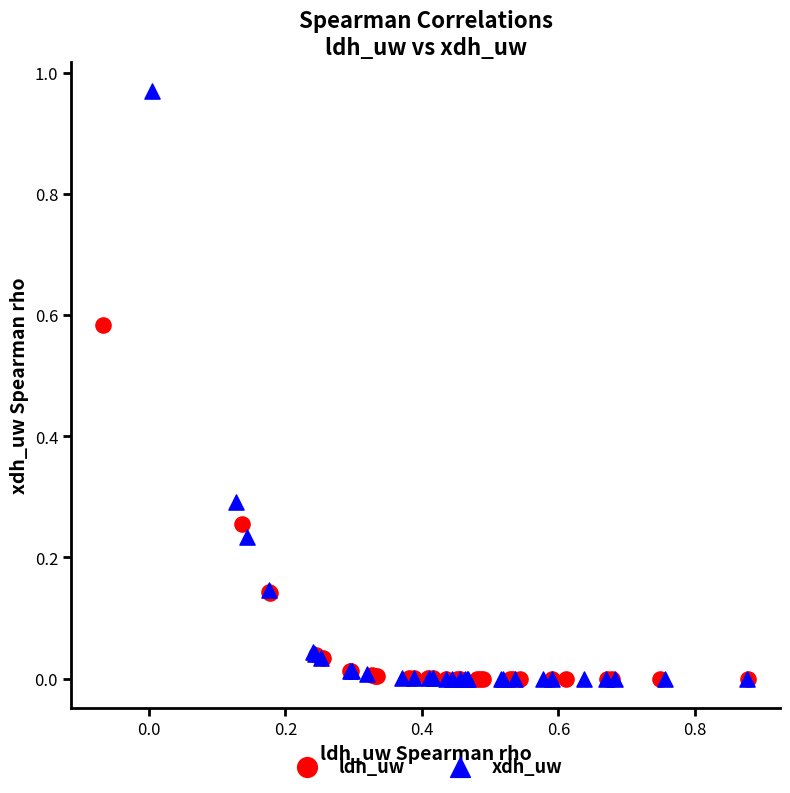

Which series contains the highest Y value?

xdh_uw